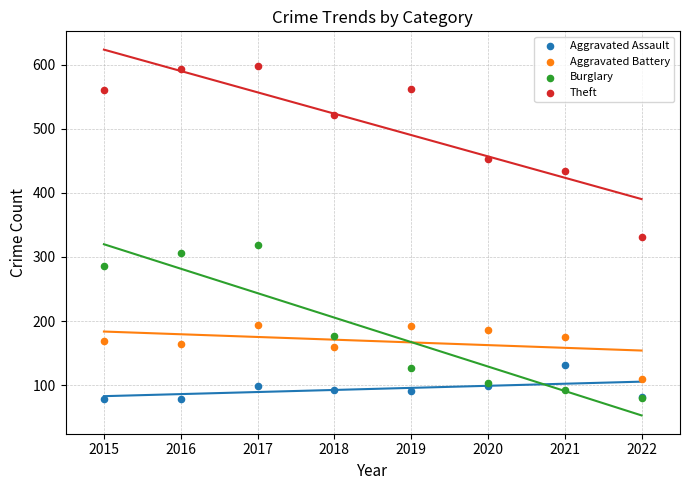

Which series contains the highest Y value?

Theft